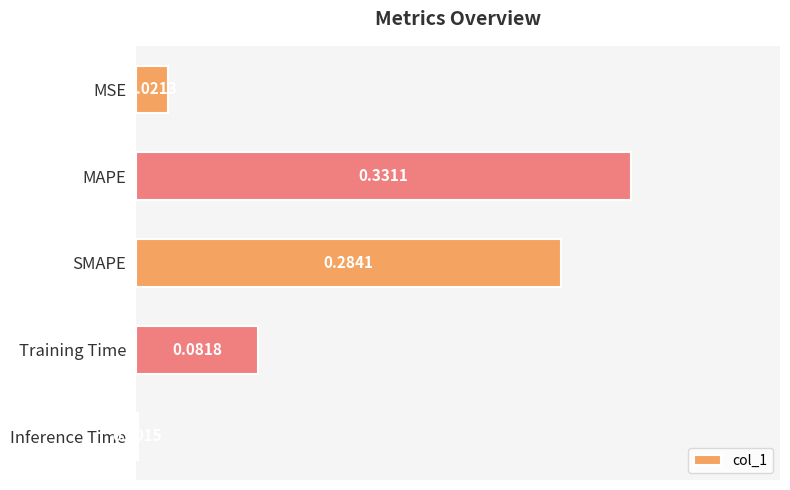

At which label is the value closest to 0?

Inference Time